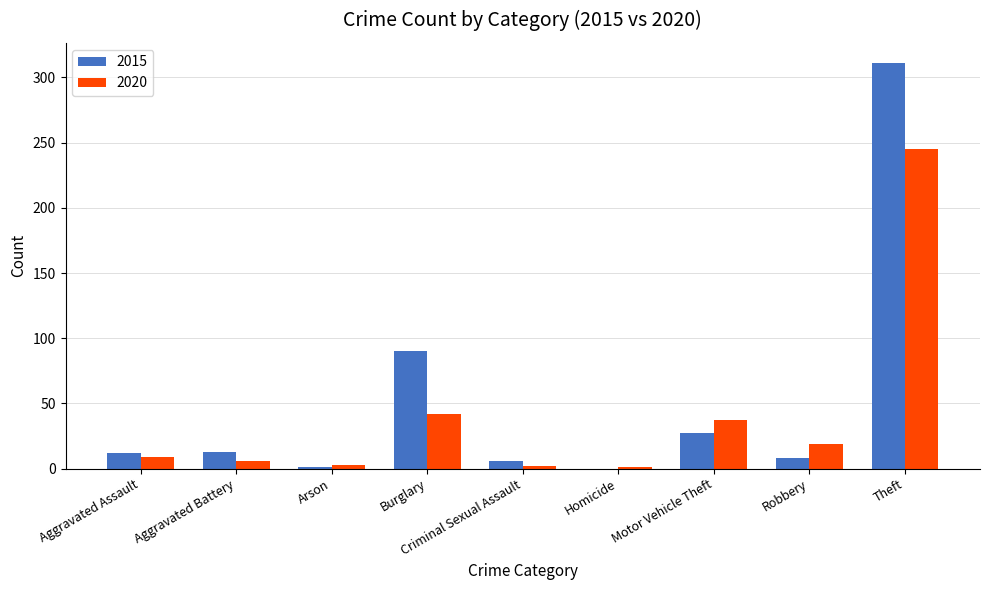

At which category does the chart reach its peak across all series?

Theft